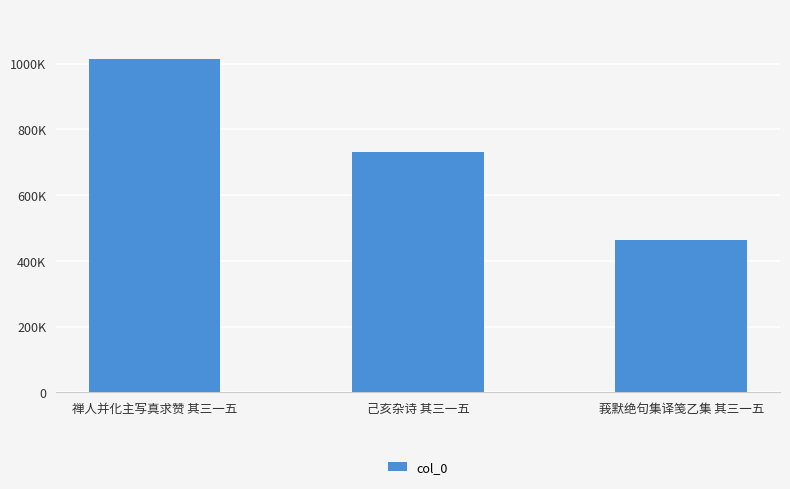

Are the bars horizontal?

No